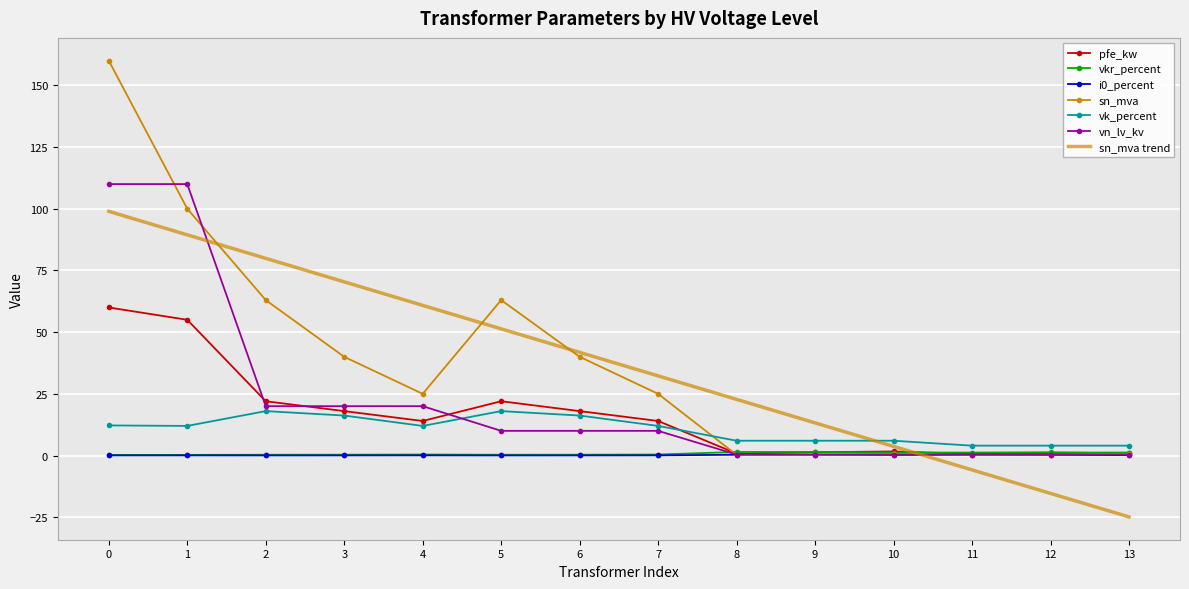

True or false: pfe_kw has a value of 92.6 at 0.

False